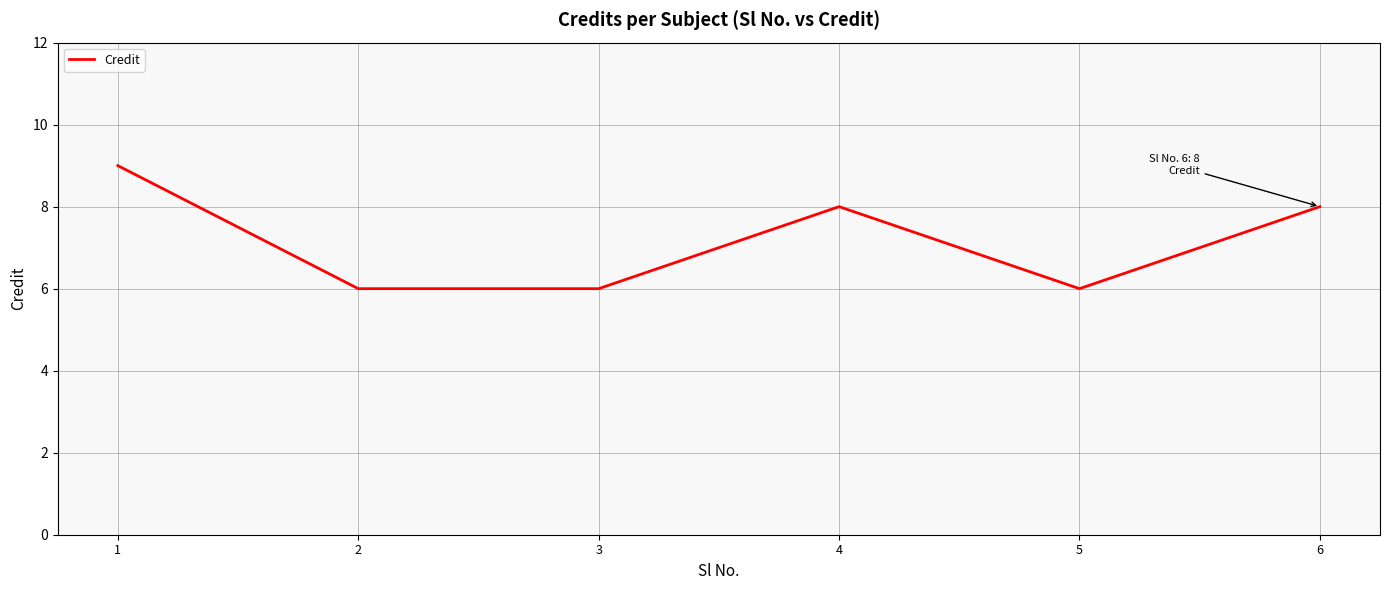

What is the sum of all values?

43